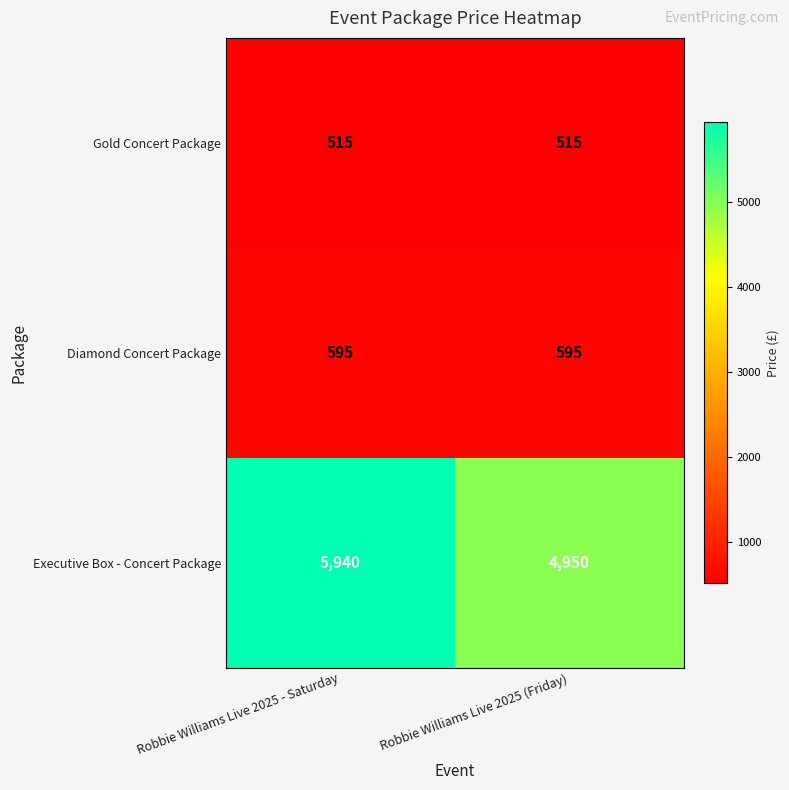

Reading left to right, extract all data points from this chart.

Gold Concert Package: 515	515
Diamond Concert Package: 595	595
Executive Box - Concert Package: 5940	4950